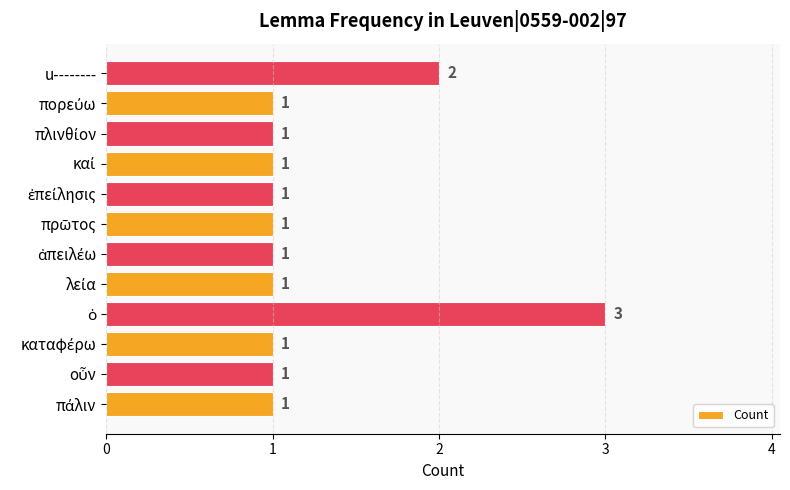

True or false: the data shows 2 at u--------.

True